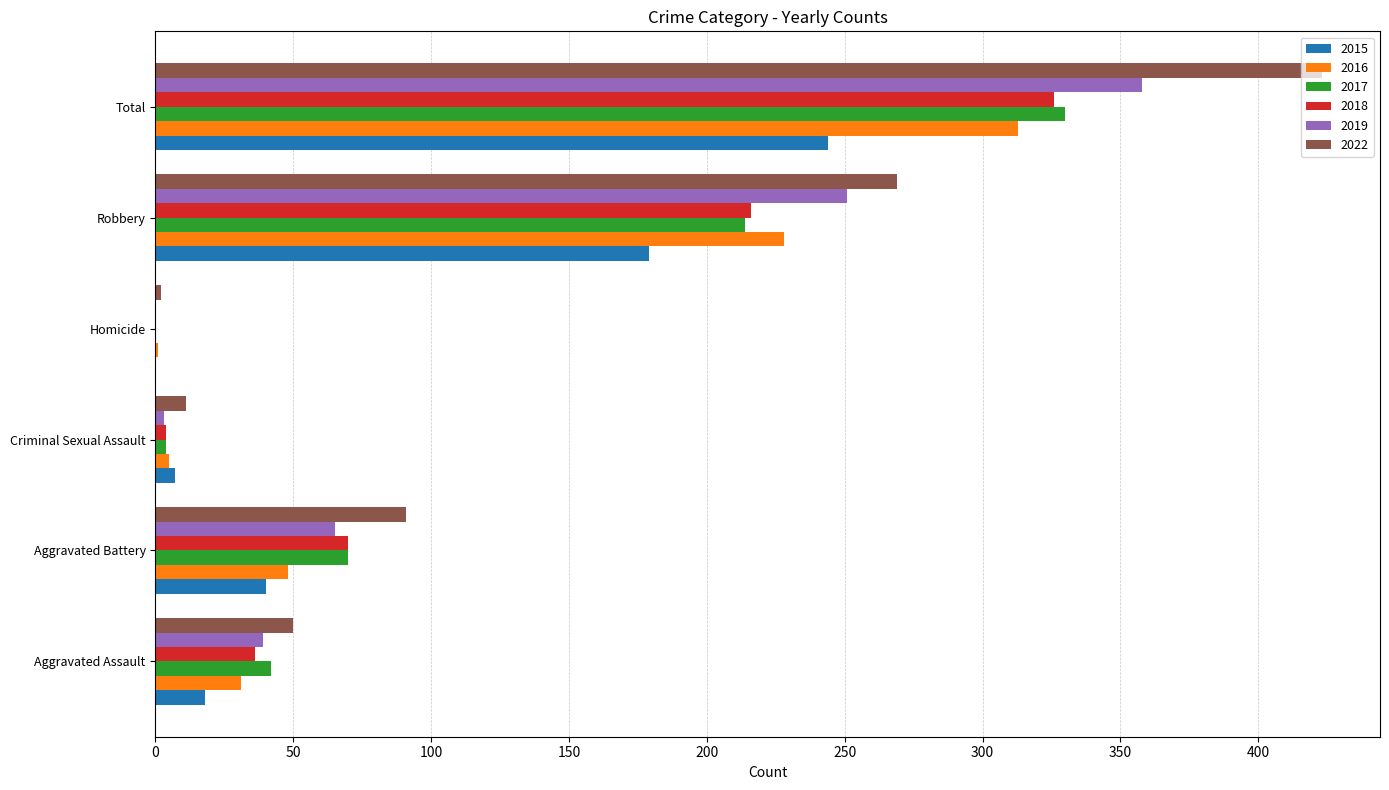

Which category has the highest value in the 2018 series?

Total